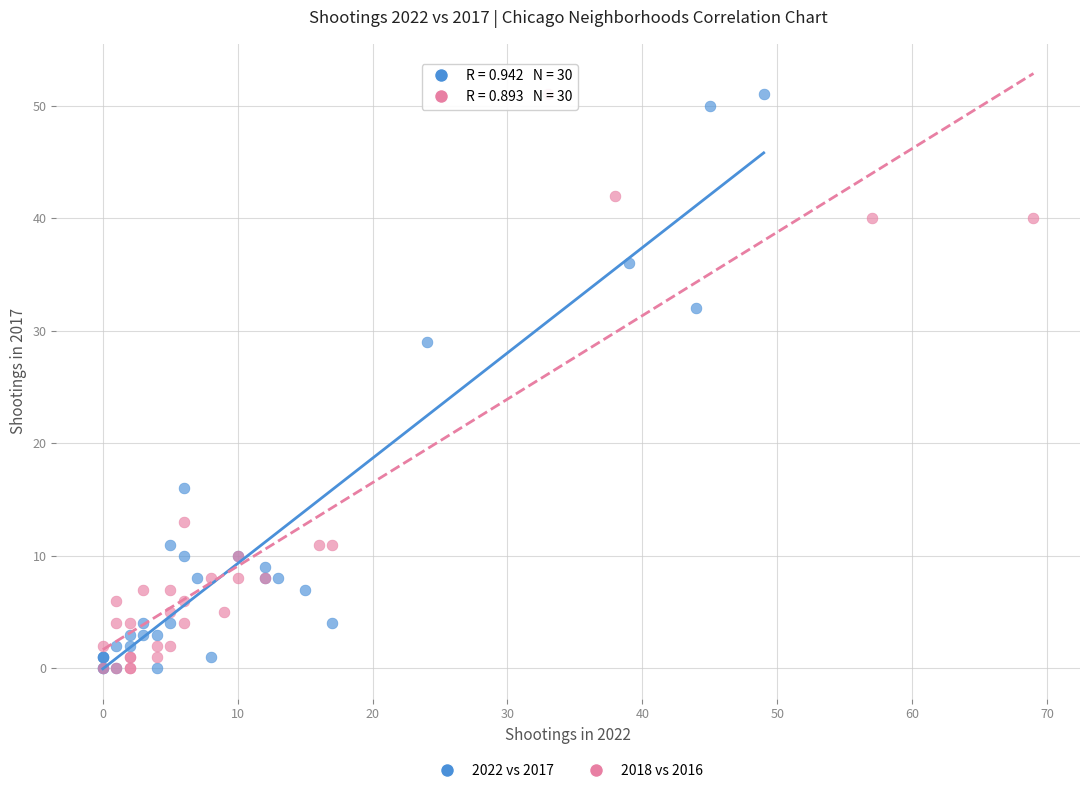

What are all the series names shown in the legend?

2022 vs 2017, 2018 vs 2016